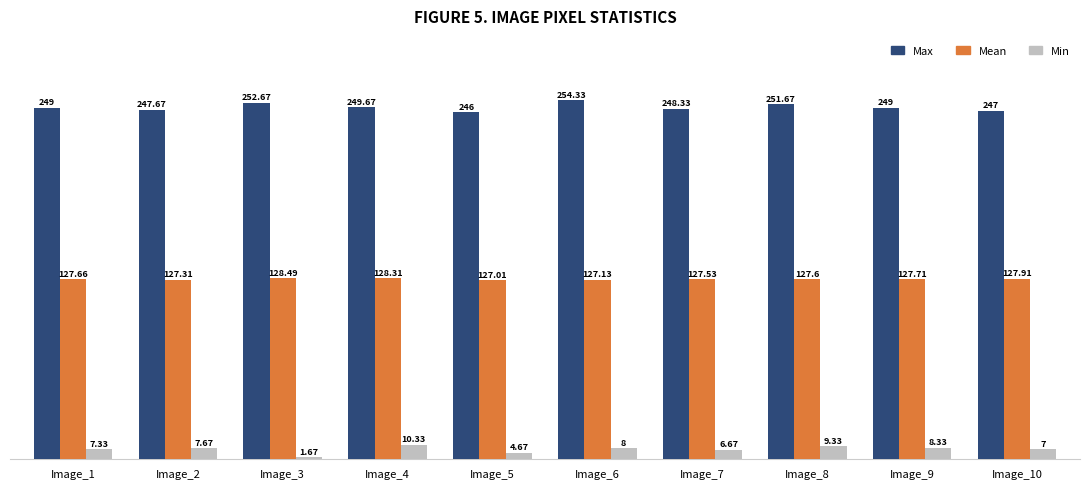

What is the total value across all series at Image_10?

381.9